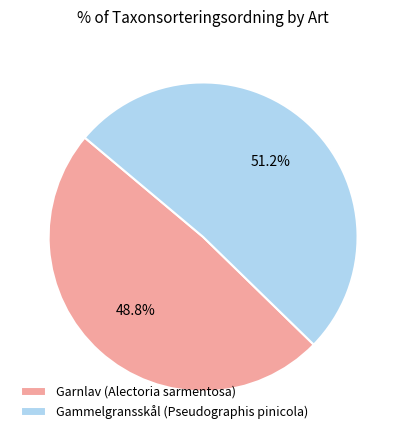

How many slices are in this pie chart?

2